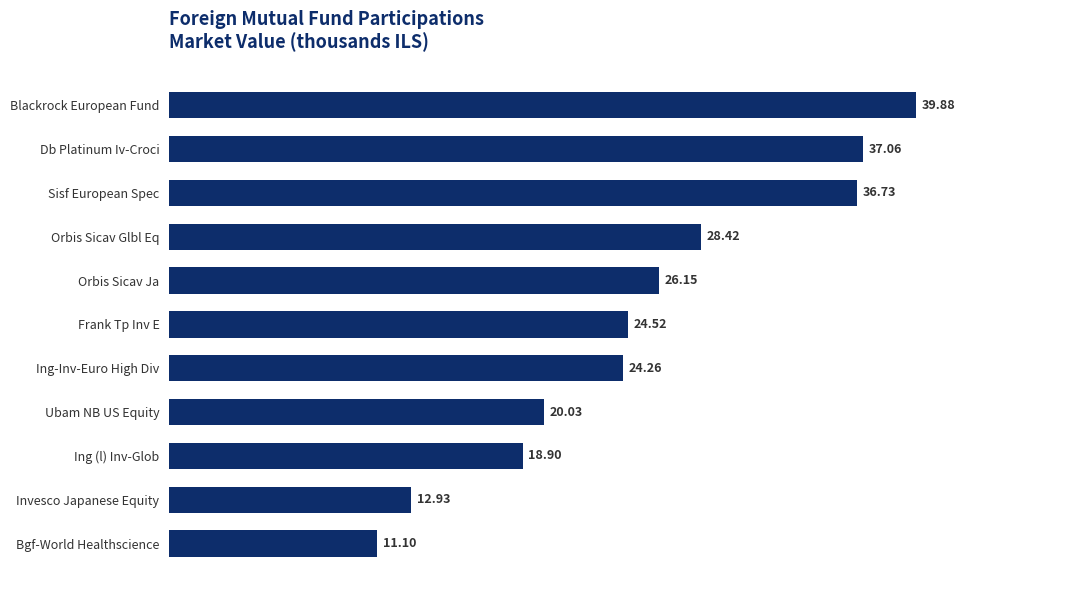

List the labels in order of value, smallest first.

Bgf-World Healthscience, Invesco Japanese Equity, Ing (l) Inv-Glob, Ubam NB US Equity, Ing-Inv-Euro High Div, Frank Tp Inv E, Orbis Sicav Ja, Orbis Sicav Glbl Eq, Sisf European Spec, Db Platinum Iv-Croci, Blackrock European Fund